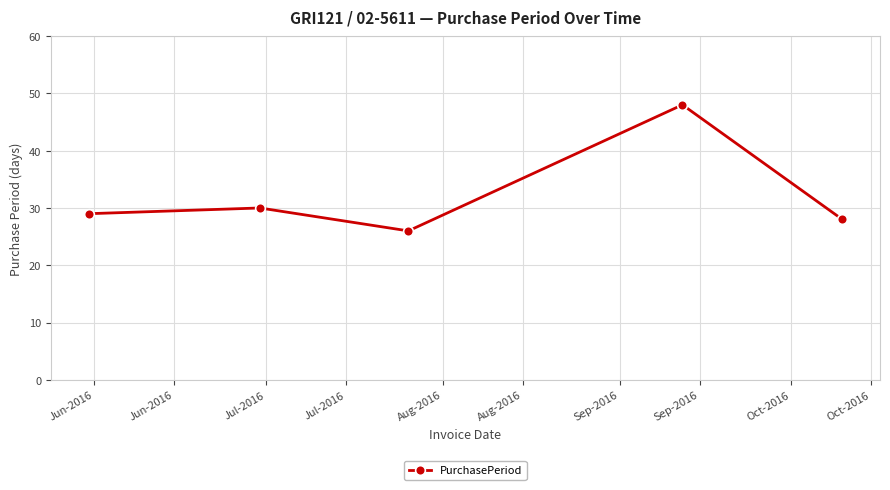

How many lines are shown in the chart?

1